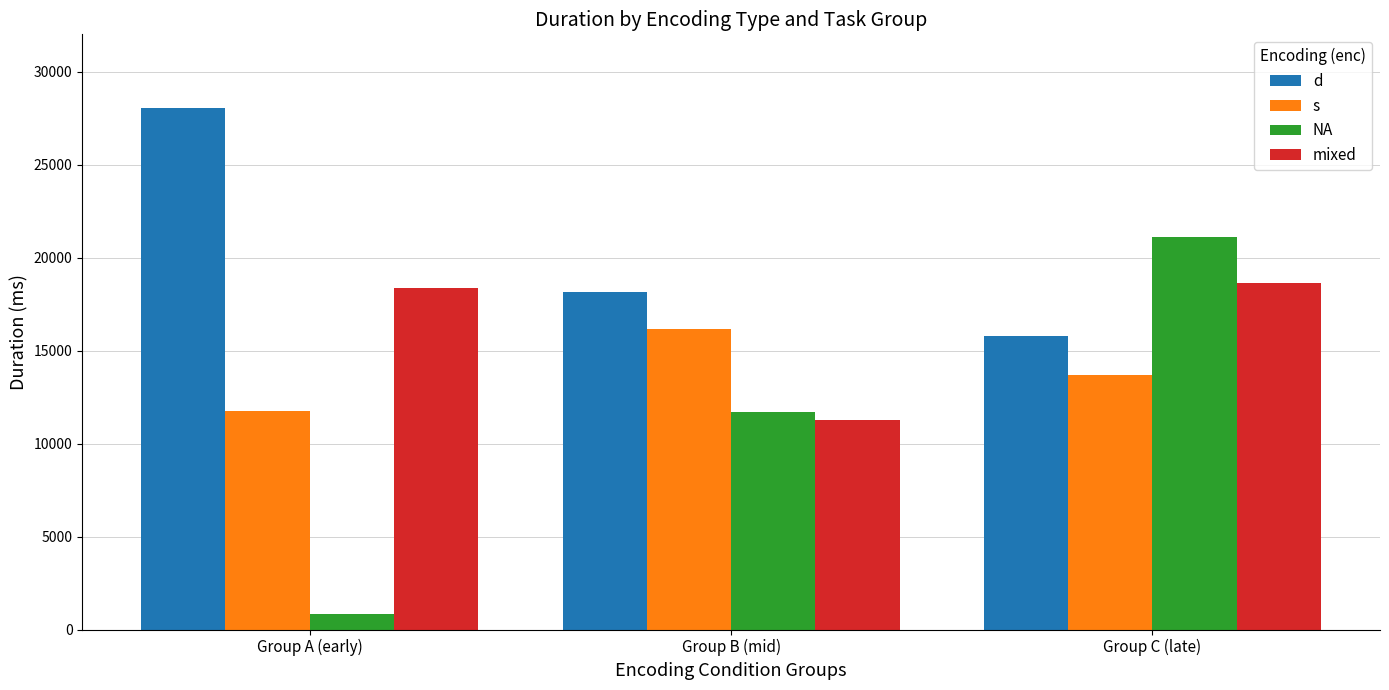

How many data points in NA are above 11716?

2